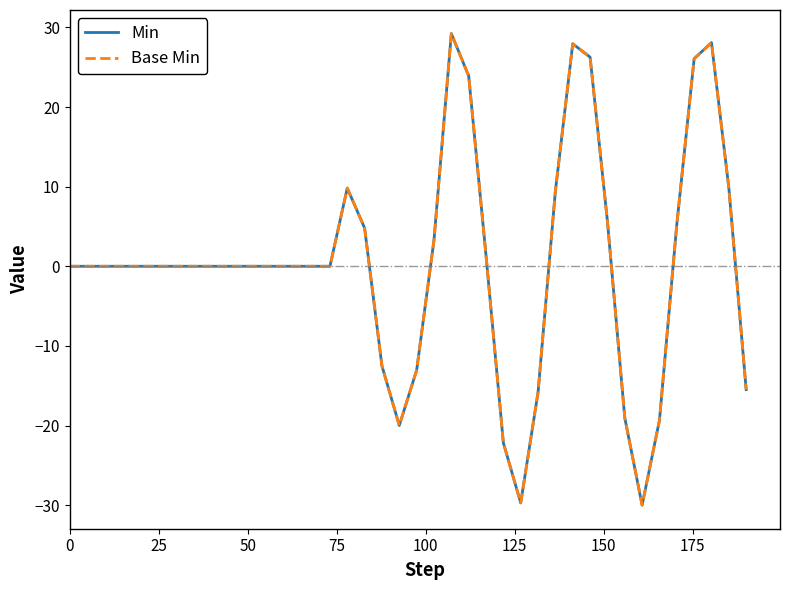

Does the chart have visible grid lines?

No